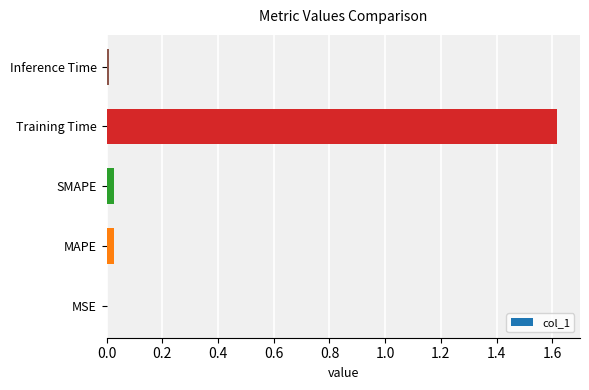

The chart shows a value of 0.0 at MSE. True or false?

True